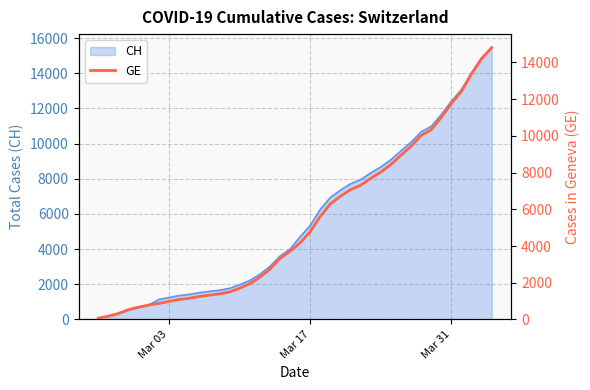

What is the highest value of the CH series?

15450